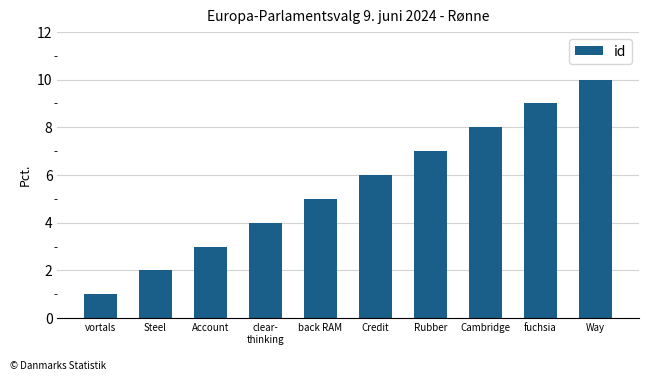

Rank the categories by value from lowest to highest.

vortals, Steel, Account, clear-
thinking, back RAM, Credit, Rubber, Cambridge, fuchsia, Way